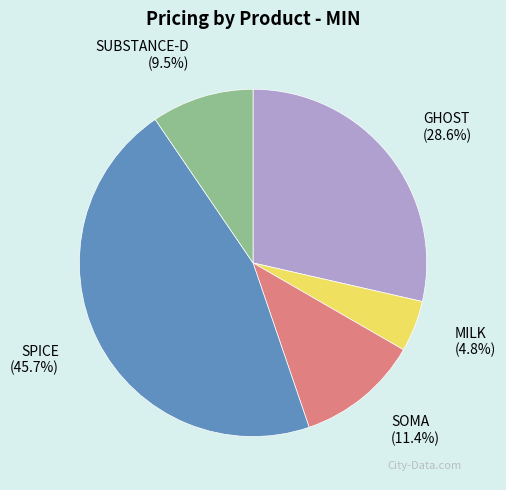

What is the ratio of the value at GHOST to the value at SPICE?

0.6